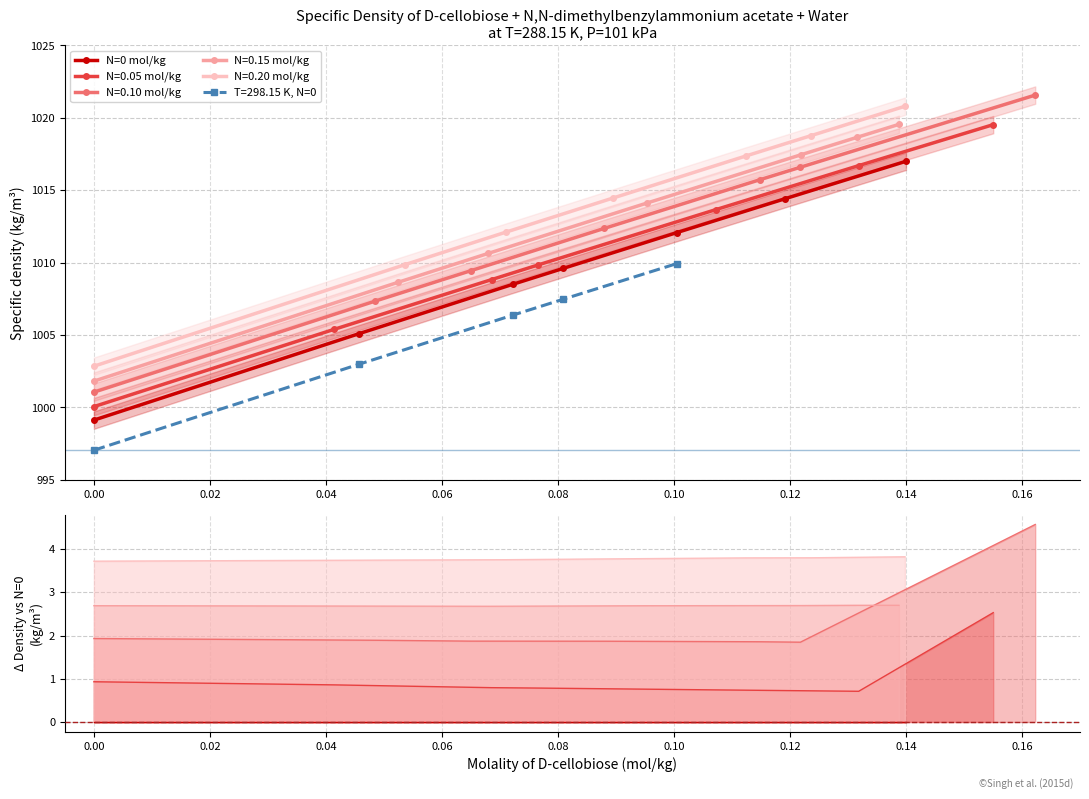

What is the sum of all values?

7065.8